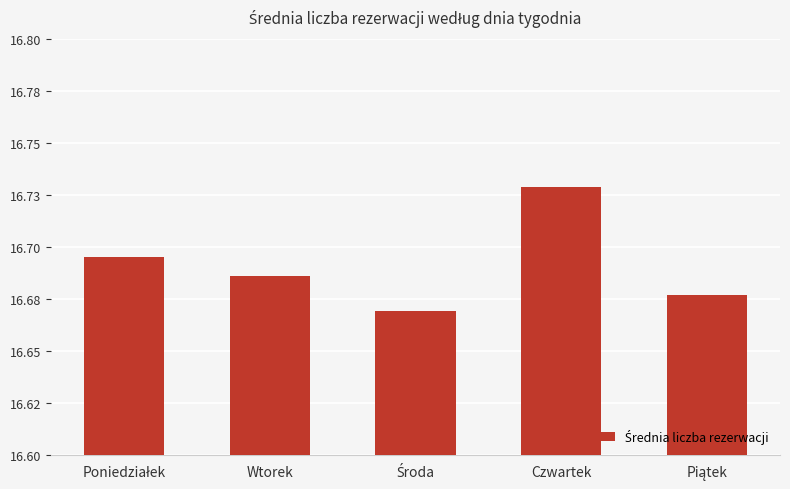

Does the chart contain any negative values?

No